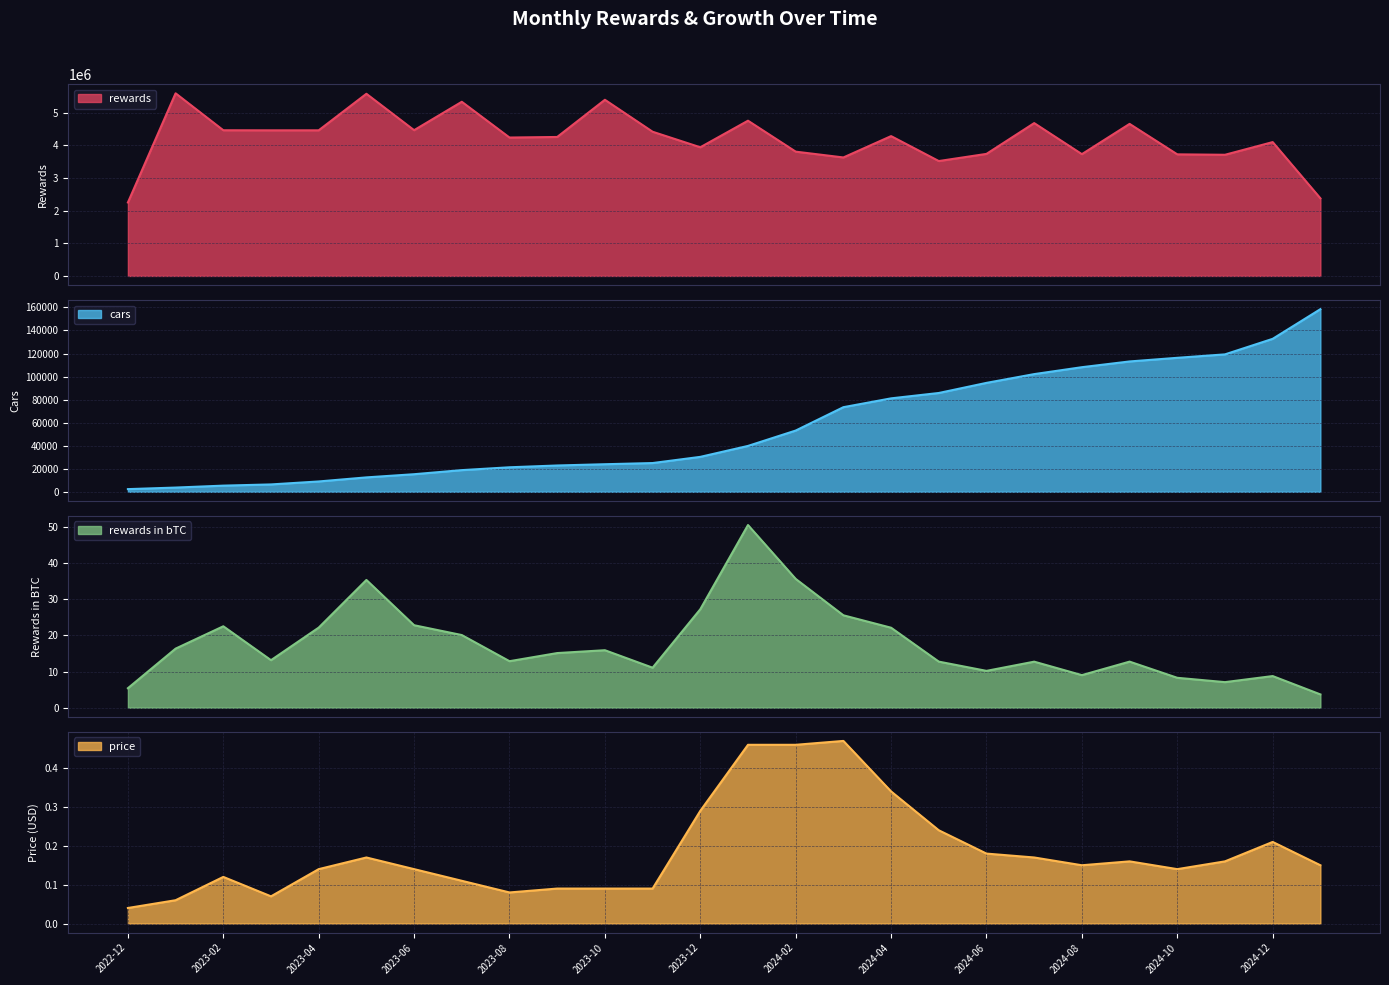

Reading left to right, what are all the values shown in this chart?

rewards: 2251252.0	5598190.0	4465295.0	4462858.0	4463342.0	5583359.0	4467415.0	5338195.0	4241935.0	4259400.0	5399299.0	4419897.0	3943385.0	4758244.0	3809440.0	3631177.0	4285805.0	3521377.0	3740781.0	4684645.0	3732651.0	4660464.0	3726538.0	3713586.0	4102222.0	2378847.0
cars: 2310.0	3662.0	5336.0	6389.0	8963.0	12494.0	15250.0	18796.0	21267.0	22823.0	23922.0	24938.0	30307.0	39803.0	53146.0	73436.0	81096.0	85752.0	94532.0	102142.0	108144.0	113127.0	116290.0	119271.0	132764.0	158507.0
rewards in bTC: 5.4	16.4	22.5	13.2	22.2	35.4	22.8	20.1	12.9	15.1	15.9	11.1	27.3	50.6	35.7	25.6	22.1	12.8	10.2	12.7	9.0	12.8	8.3	7.1	8.8	3.7
price: 0.0	0.1	0.1	0.1	0.1	0.2	0.1	0.1	0.1	0.1	0.1	0.1	0.3	0.5	0.5	0.5	0.3	0.2	0.2	0.2	0.1	0.2	0.1	0.2	0.2	0.1